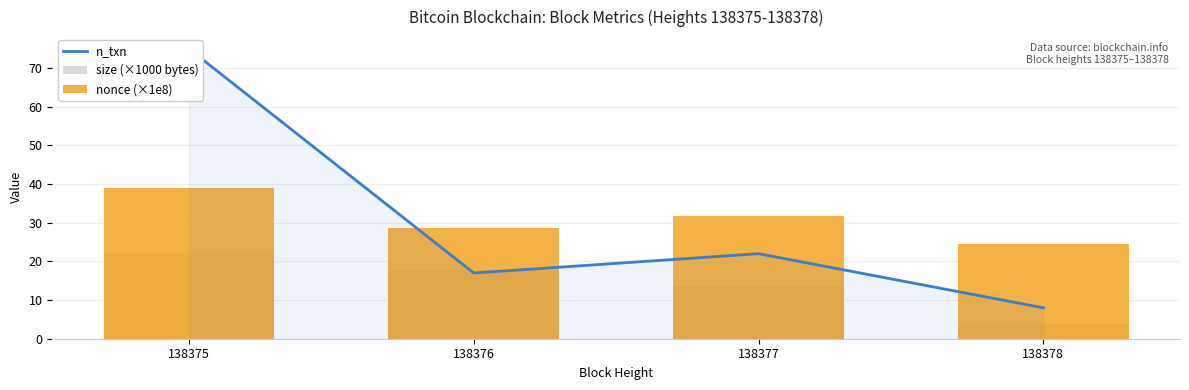

Which series has the largest range (max minus min)?

n_txn